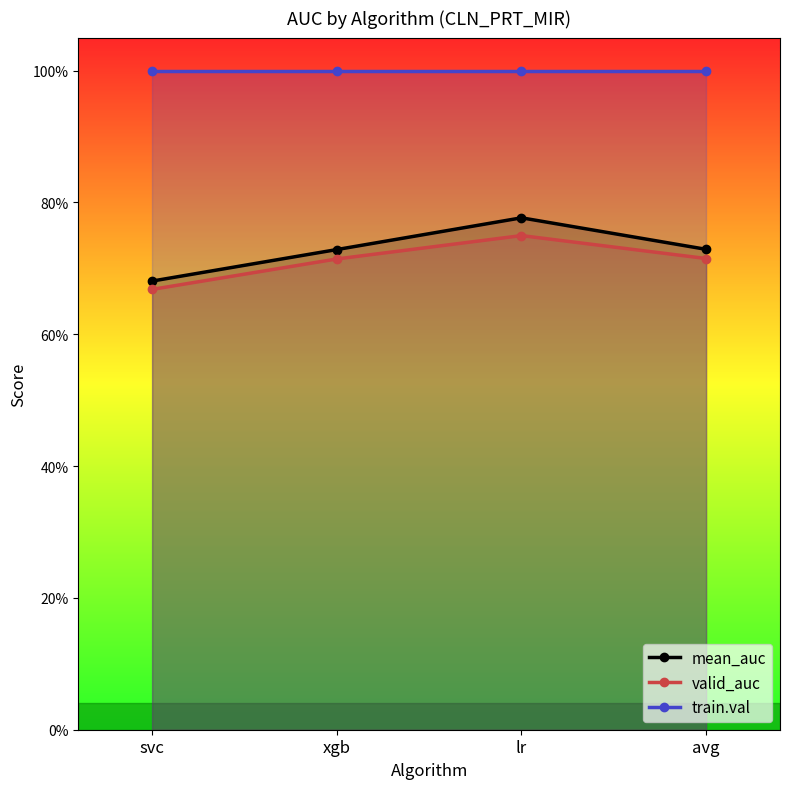

What is the highest value of the valid_auc series?

0.7